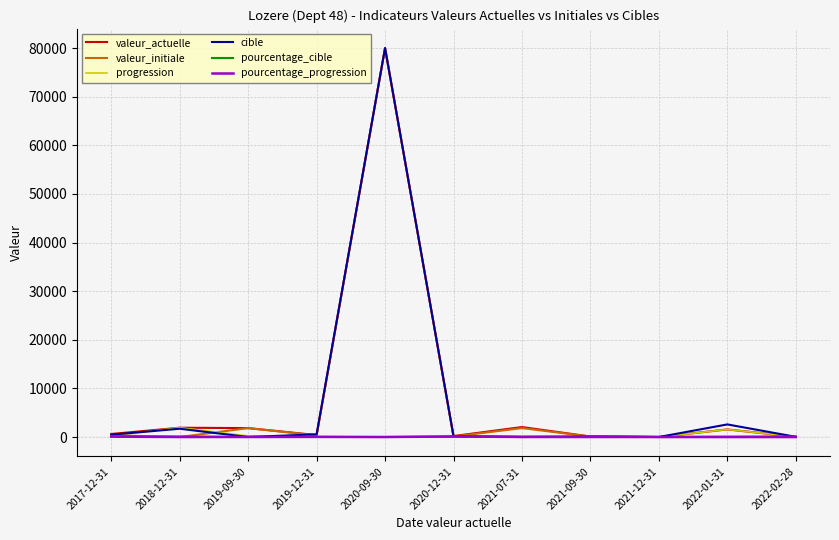

What is the difference between the second highest and minimum values in the pourcentage_progression series?

77